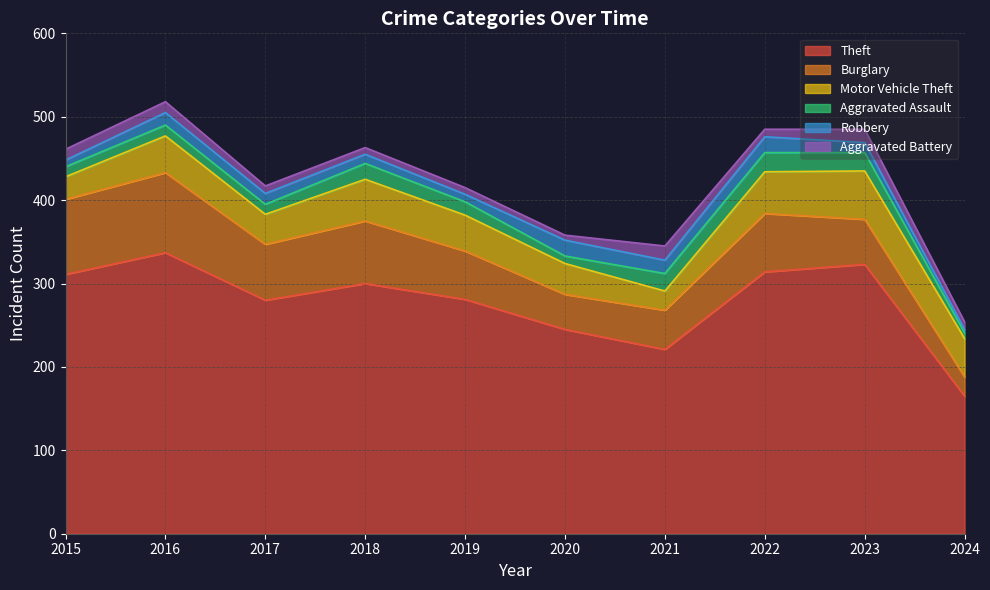

True or false: Aggravated Battery and Motor Vehicle Theft cross at least once.

False